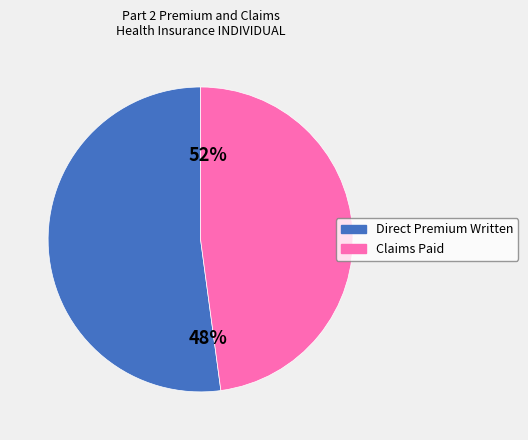

To the nearest percent, what percentage of the pie is Claims Paid?

48%